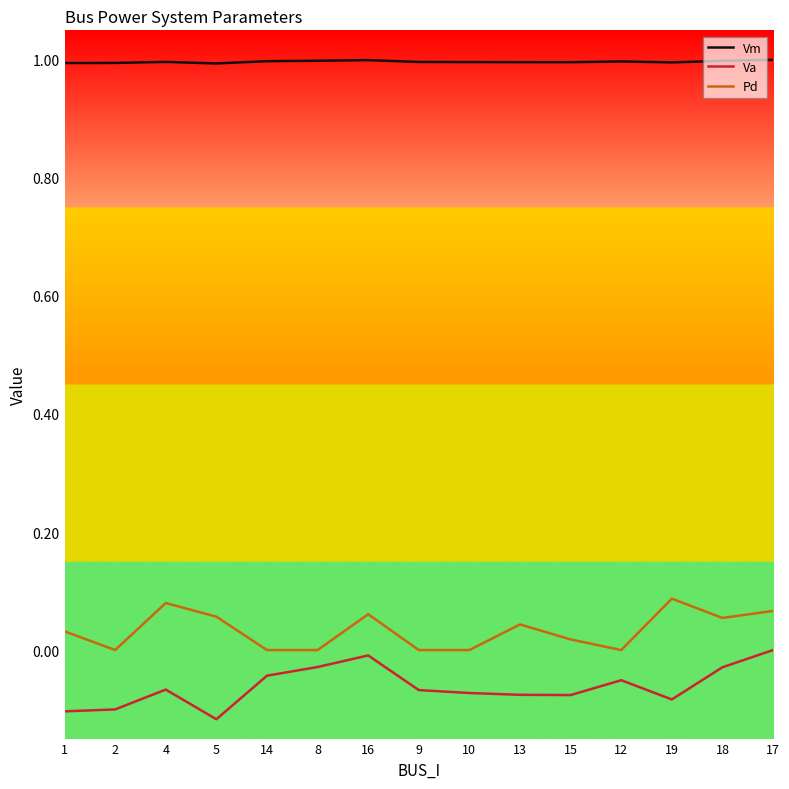

What is the maximum value for Vm?

1.0